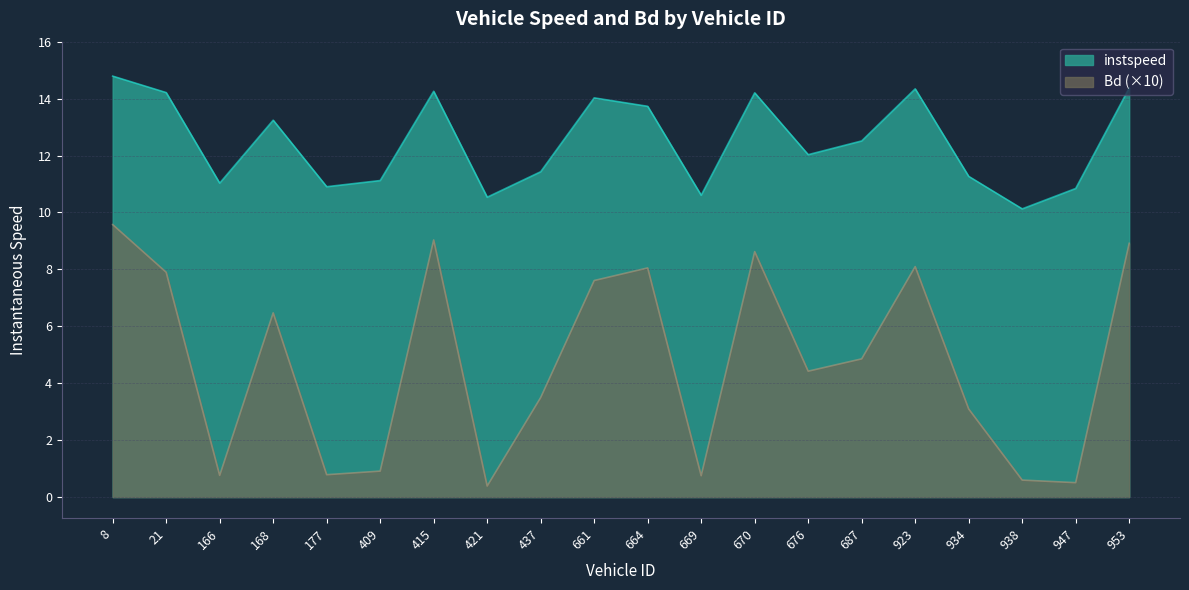

How many categories are shown in the chart?

20